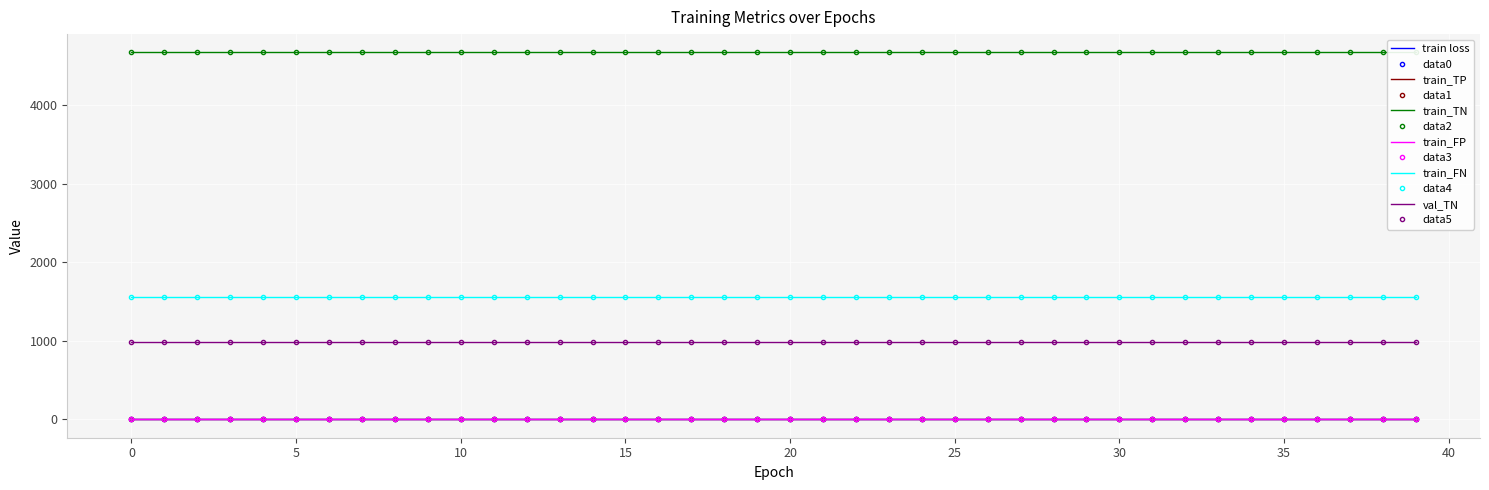

True or false: train_TP and train loss intersect in this chart.

False